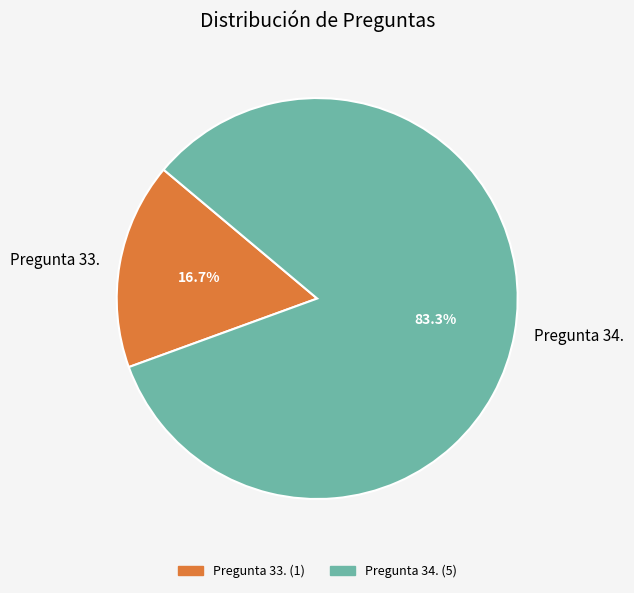

How many segments does this pie chart have?

2